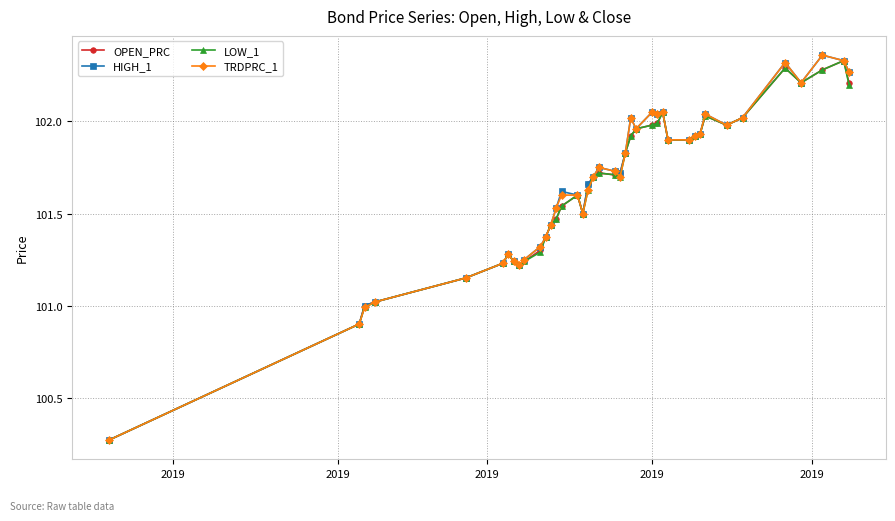

True or false: HIGH_1 has more than 2 points higher than both neighbors.

True